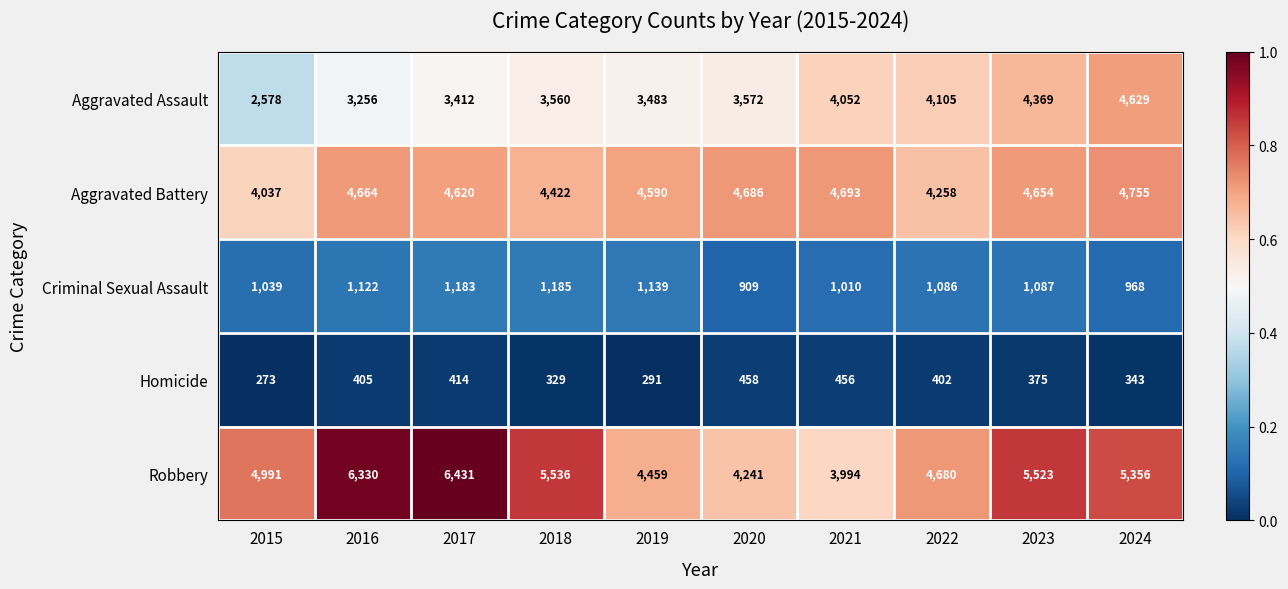

Is it true that Homicide equals 176 at 2017?

False